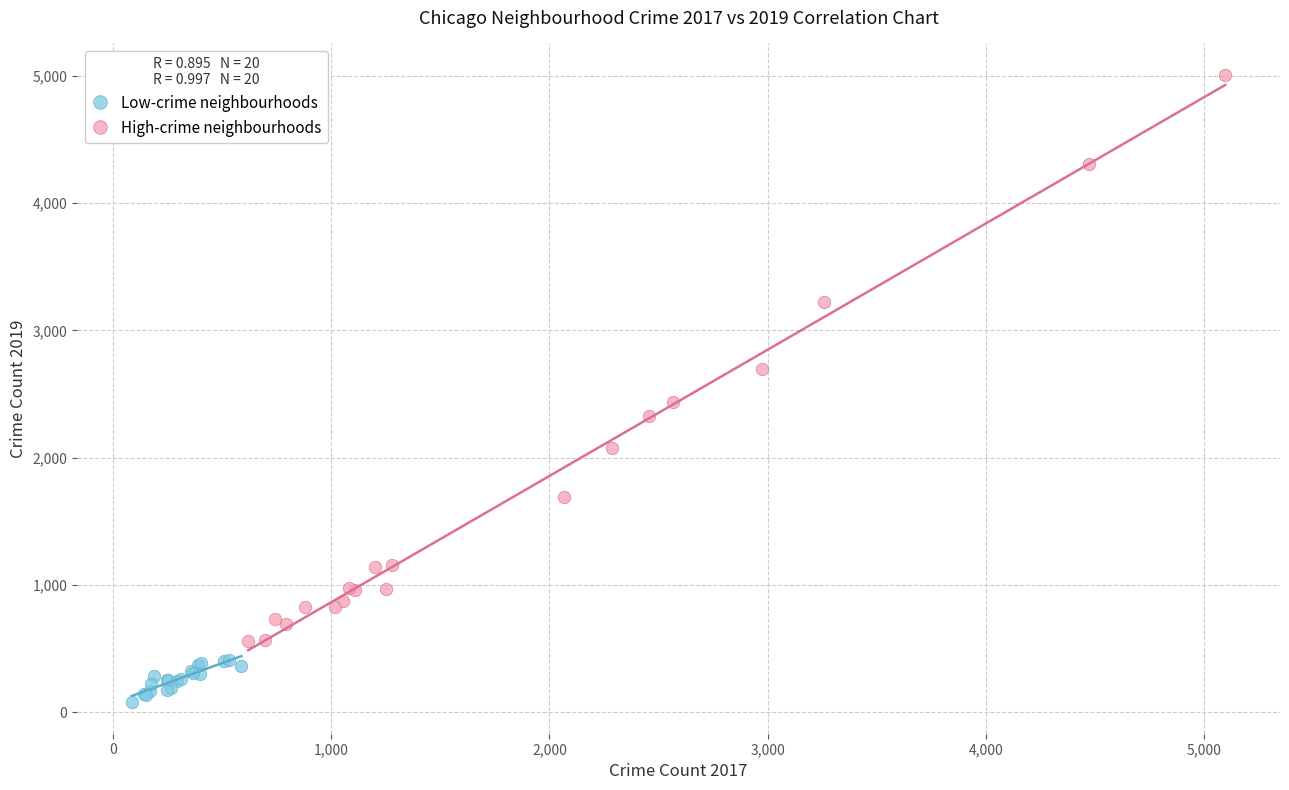

Which series has the widest spread of Y values?

High-crime neighbourhoods